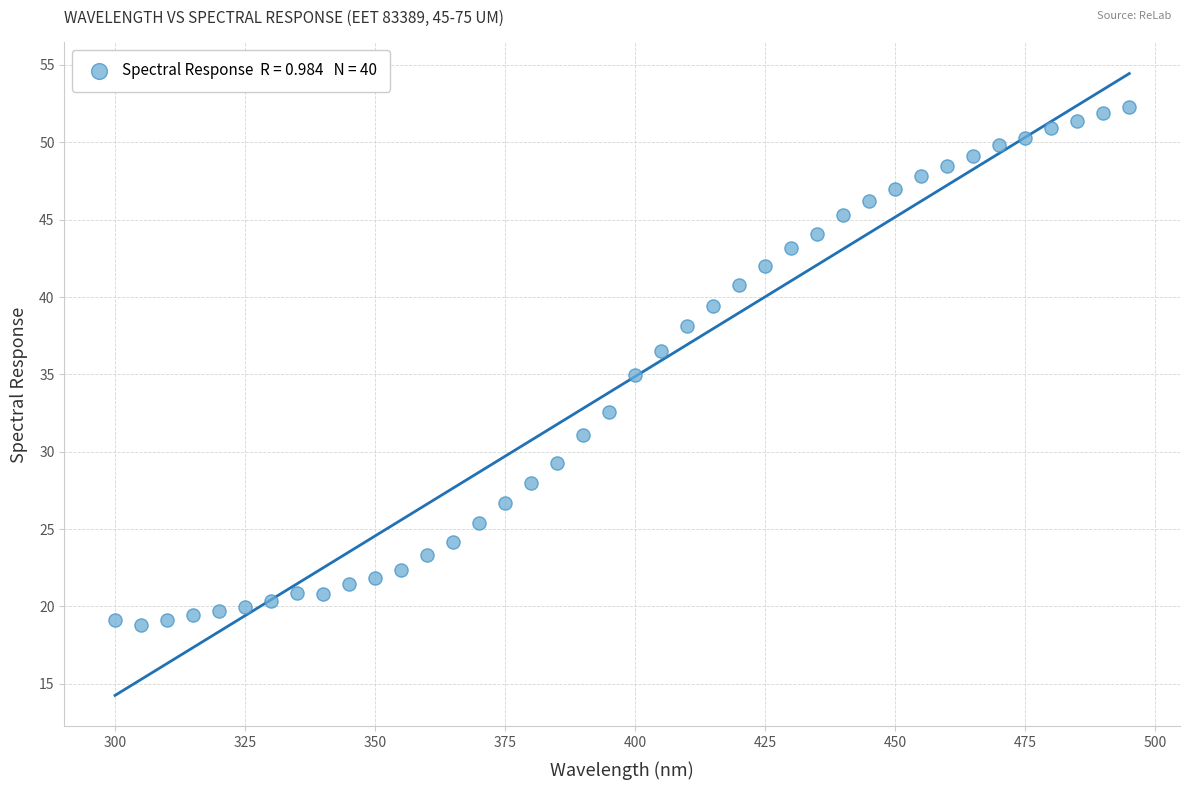

What is the range of X values (max minus min)?

195.0